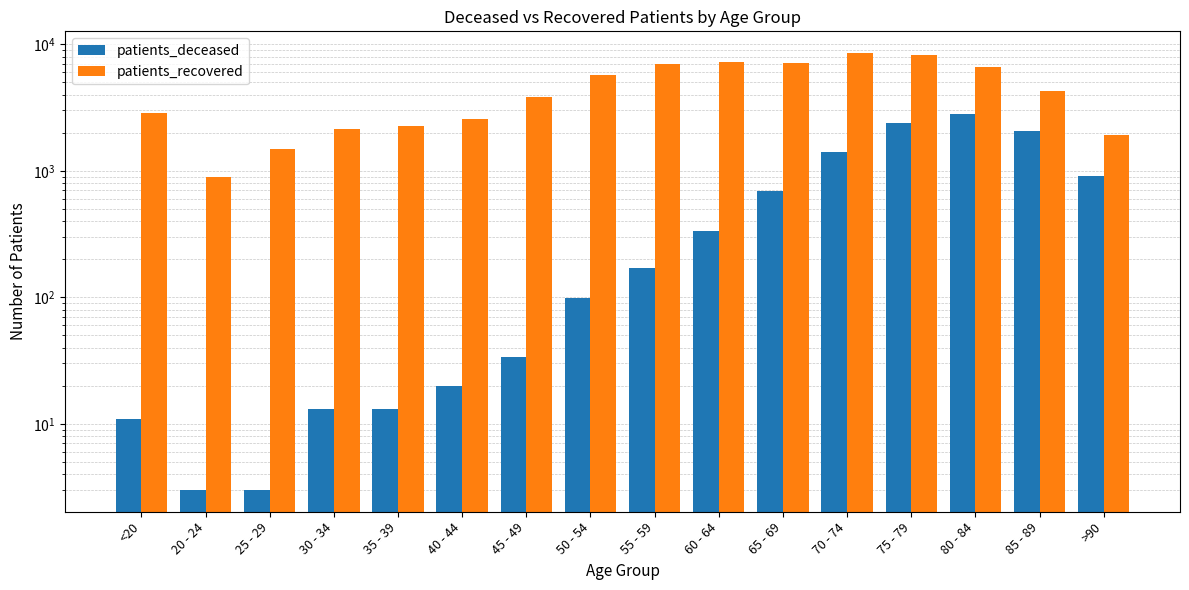

Rank the series by their maximum value, from lowest to highest.

patients_deceased, patients_recovered